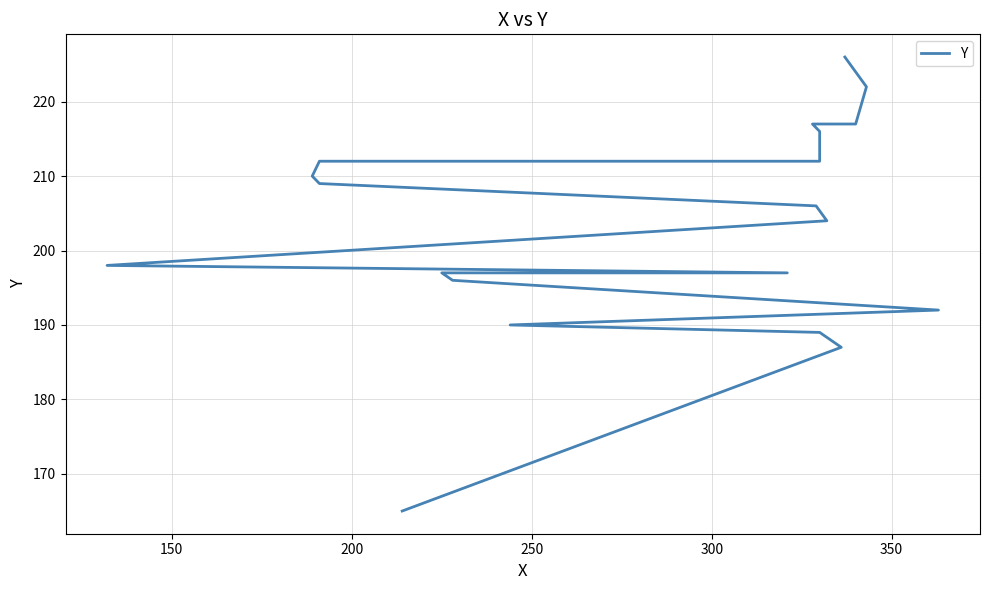

Is it true that the value at 200 is 312?

False